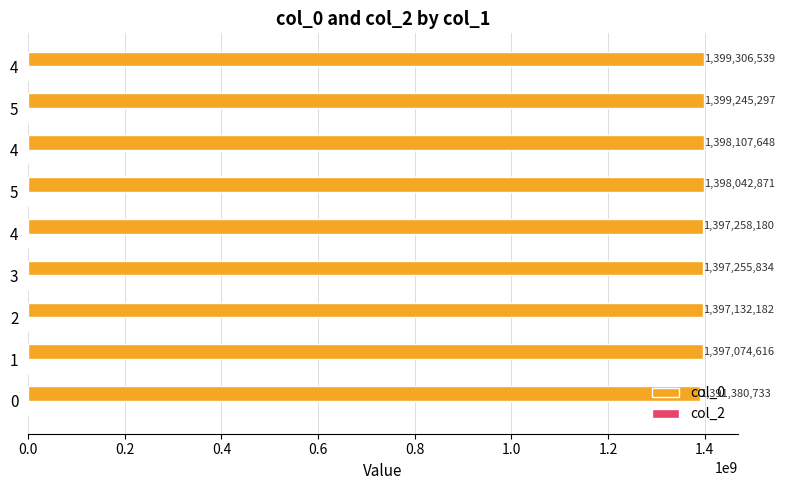

How many categories are shown in the chart?

9